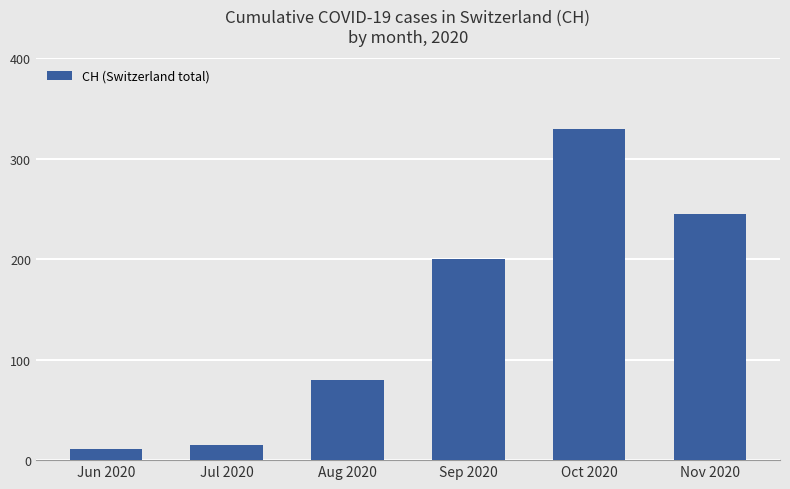

Between Aug 2020 and Nov 2020, which is larger?

Nov 2020